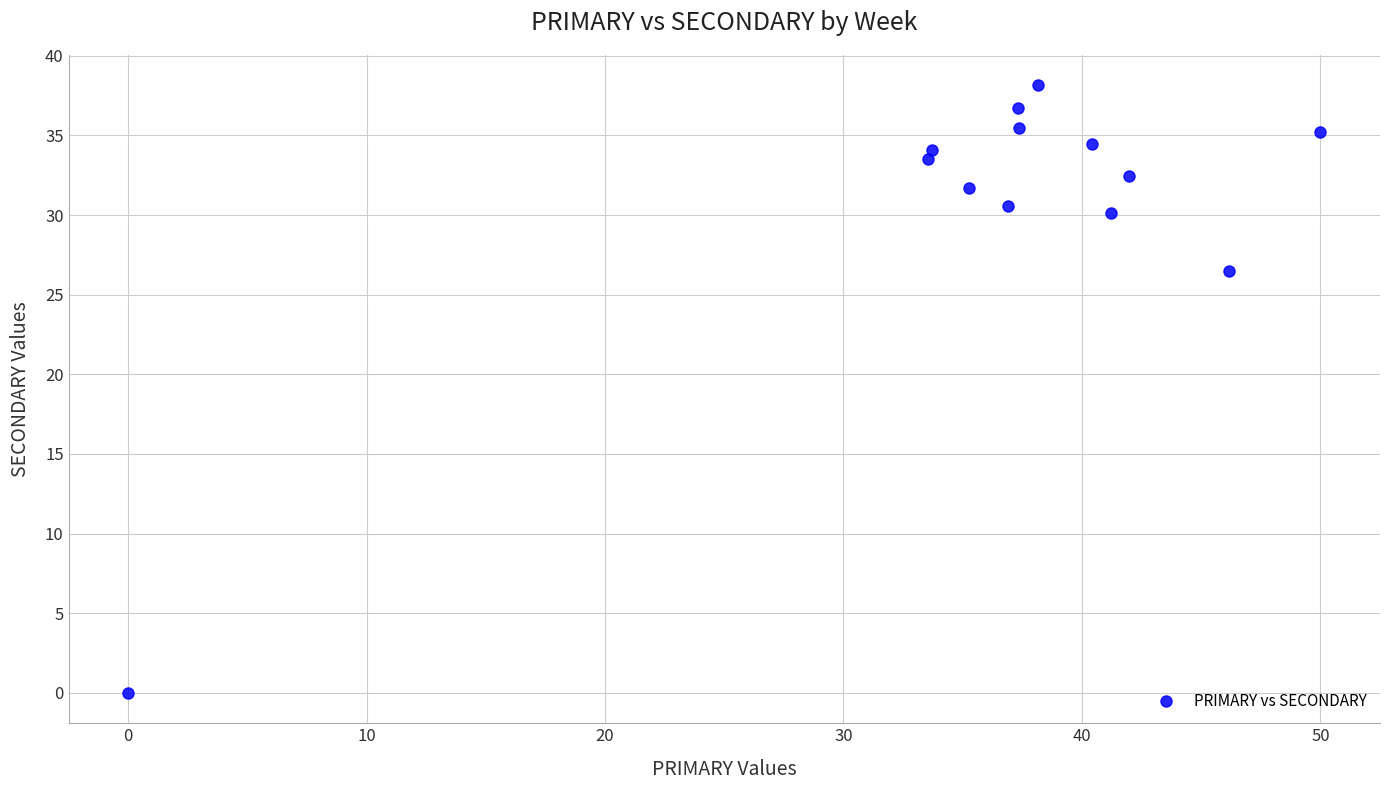

What Y value in the scatter plot is closest to 19?

26.5